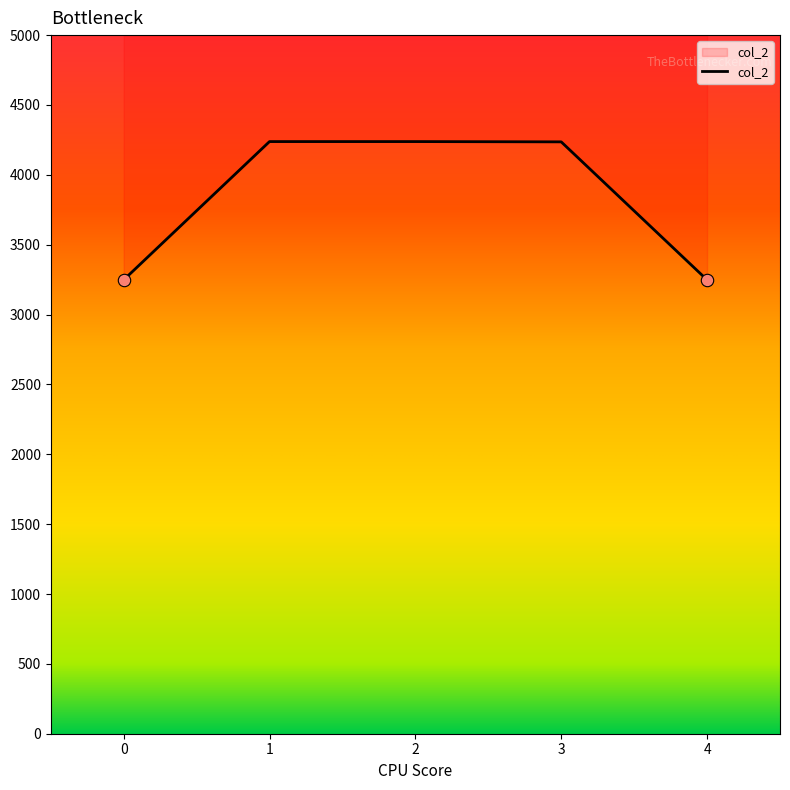

What is the ratio of the value at 0 to the value at 3?

0.8